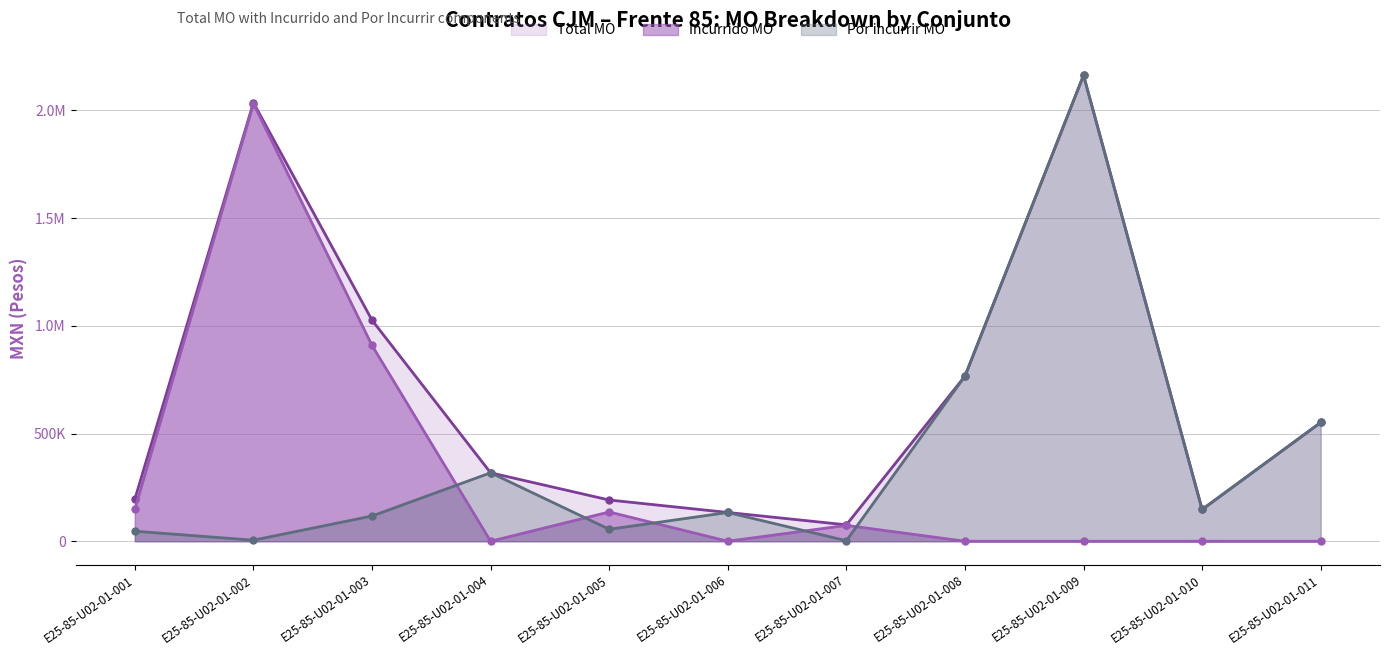

Rank the categories by Incurrido MO value from lowest to highest.

E25-85-U02-01-004, E25-85-U02-01-006, E25-85-U02-01-008, E25-85-U02-01-009, E25-85-U02-01-010, E25-85-U02-01-011, E25-85-U02-01-007, E25-85-U02-01-005, E25-85-U02-01-001, E25-85-U02-01-003, E25-85-U02-01-002